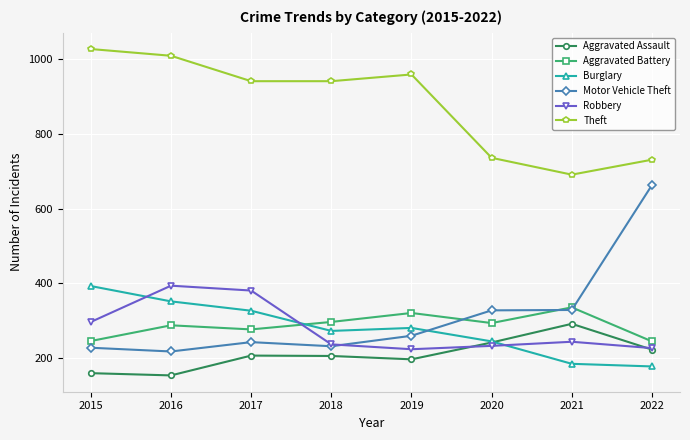

How many intersections are there between Motor Vehicle Theft and Burglary?

1